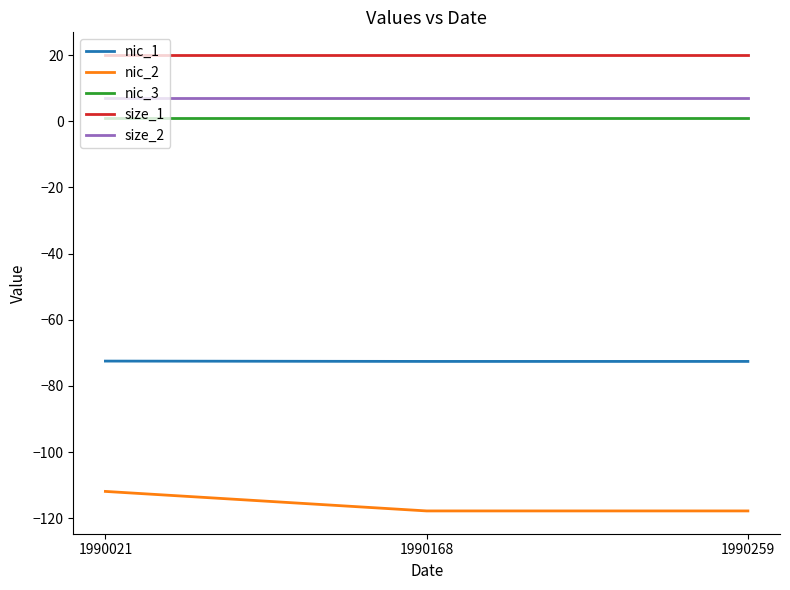

What is the highest value of the nic_1 series?

-72.5